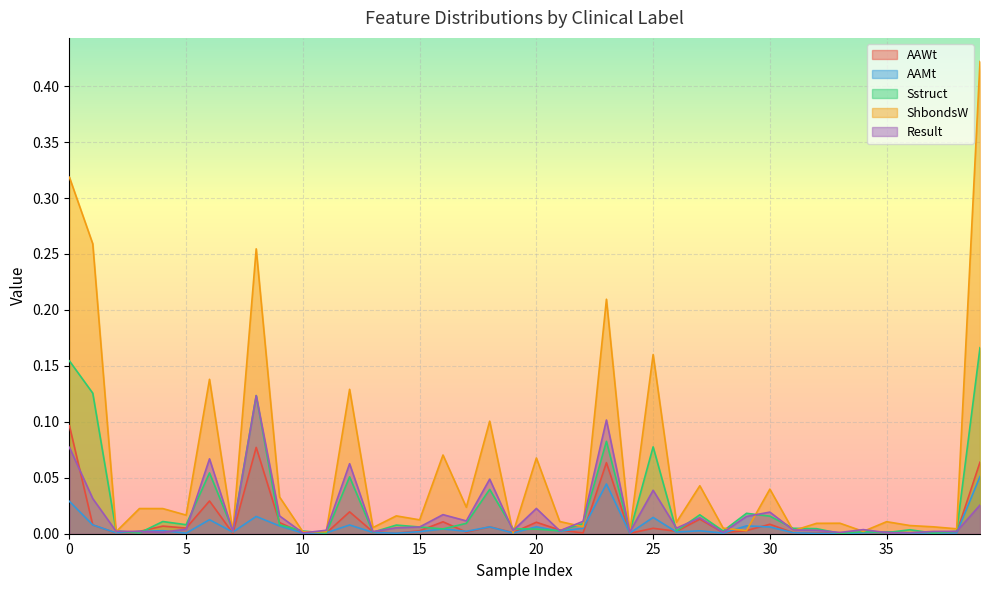

Which series has the largest total across all categories?

ShbondsW